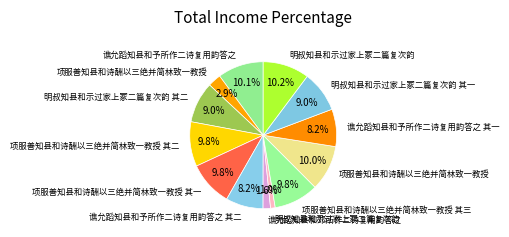

Count the number of slices in the pie.

13